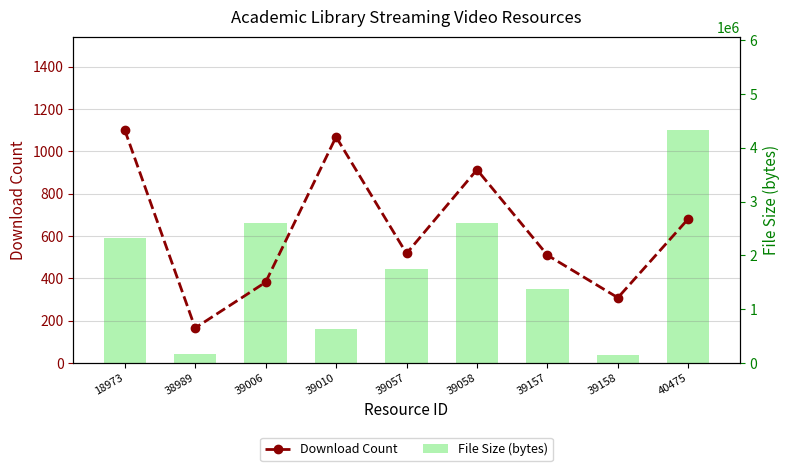

Reading left to right, list all the values displayed in this chart.

Download Count: 18973=1101	38989=165	39006=381	39010=1068	39057=517	39058=913	39157=509	39158=308	40475=681
File Size (bytes): 18973=2322937	38989=164312	39006=2603768	39010=628318	39057=1748384	39058=2593858	39157=1370175	39158=154612	40475=4333294